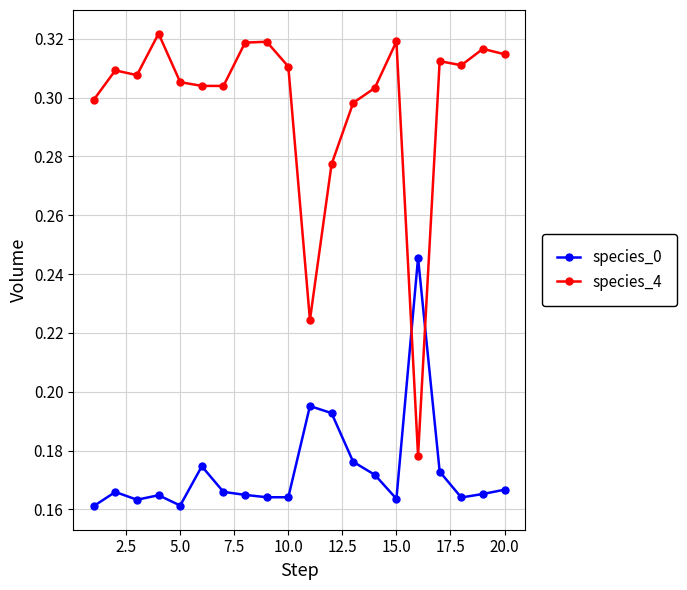

Which series has the widest spread of values?

species_4